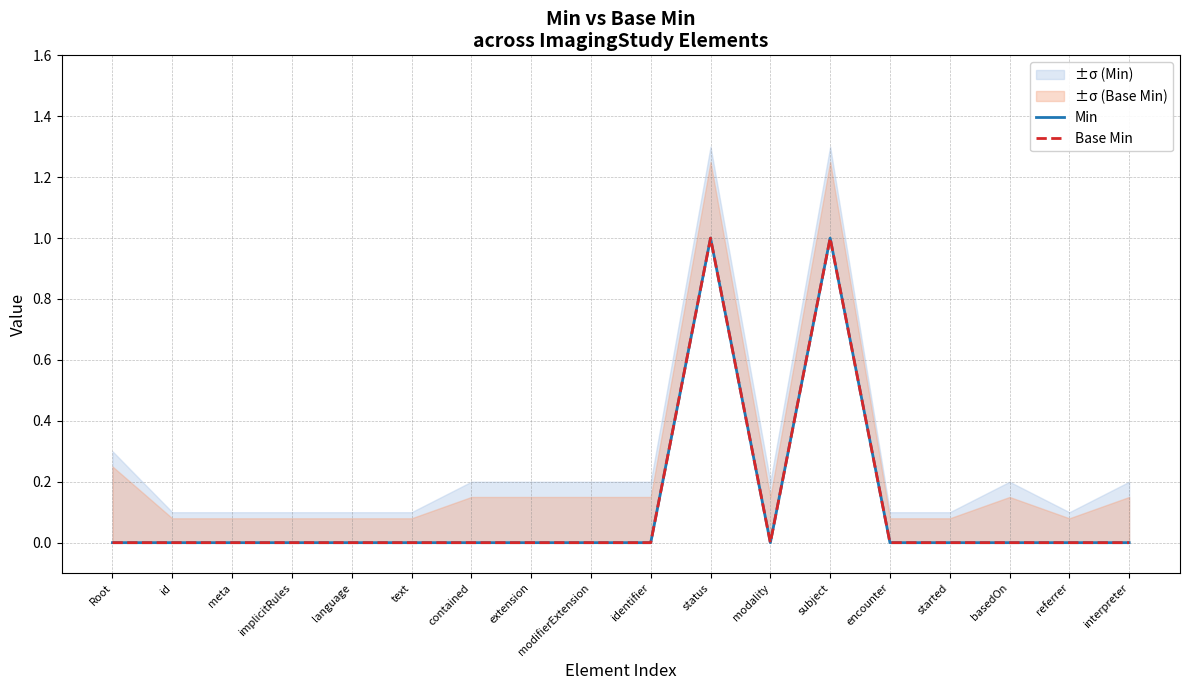

Which category has the highest value across all series?

status